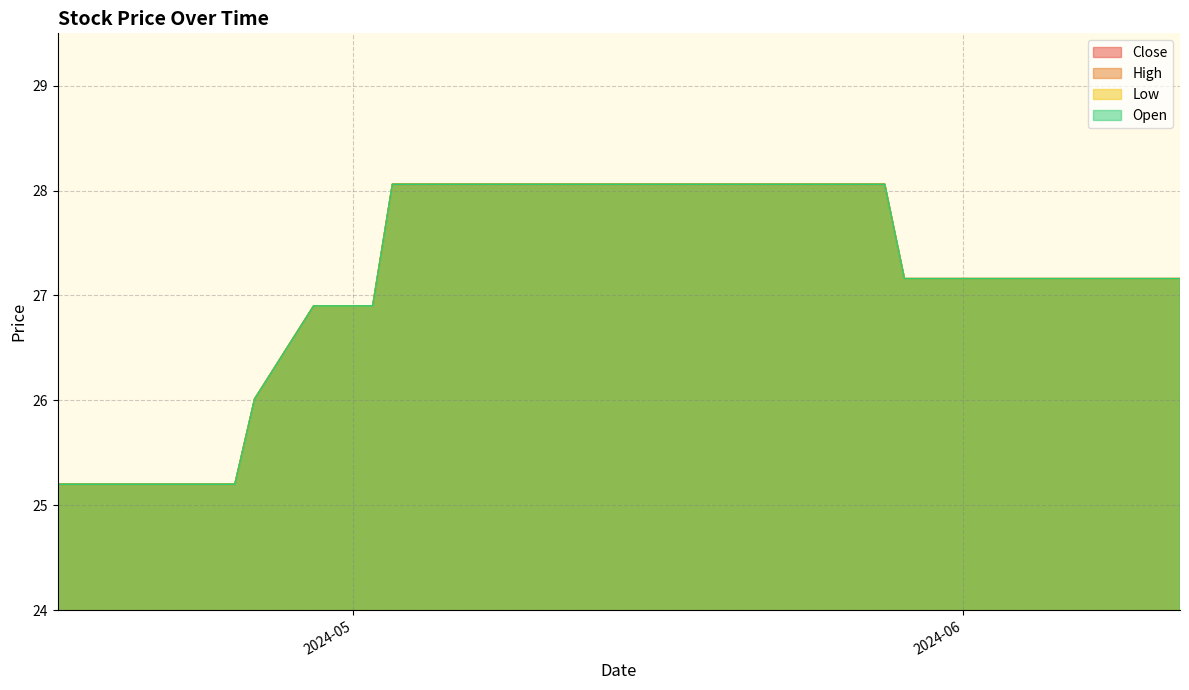

What is the label of the 12th point from the left?

2024-05-02